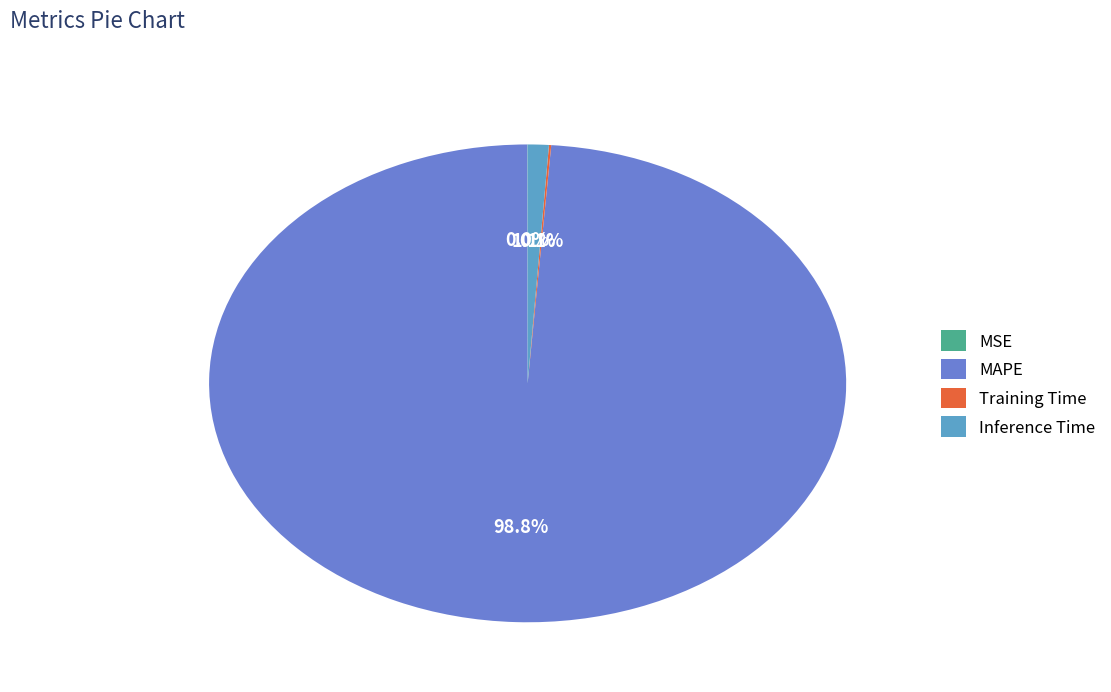

What percentage is NOT represented by MAPE?

1.2%